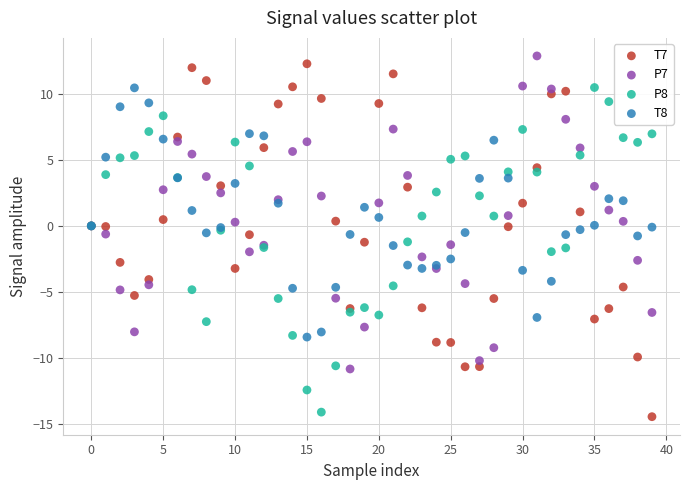

Which series reaches the maximum Y coordinate?

P7